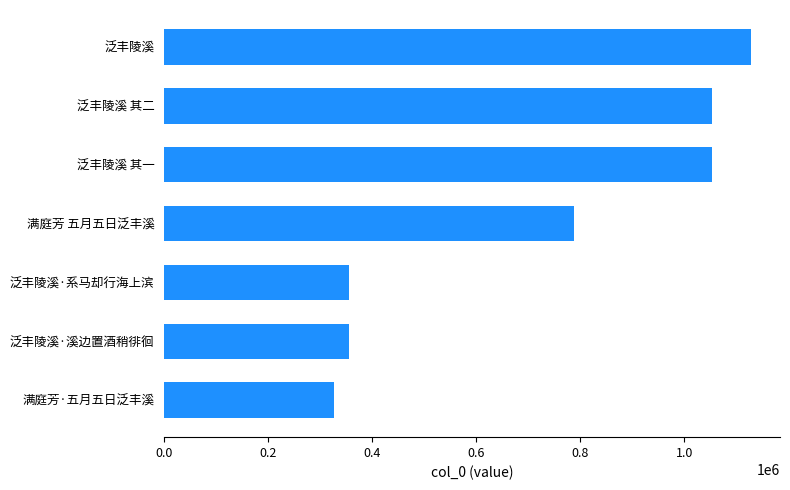

Does the chart contain any negative values?

No